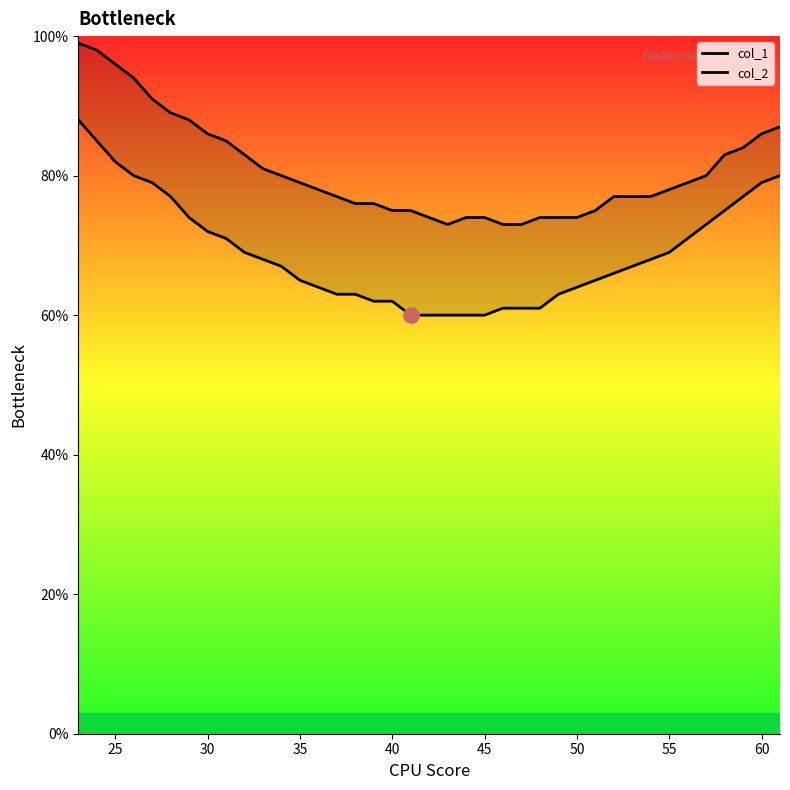

Which series contains the highest Y value?

col_2